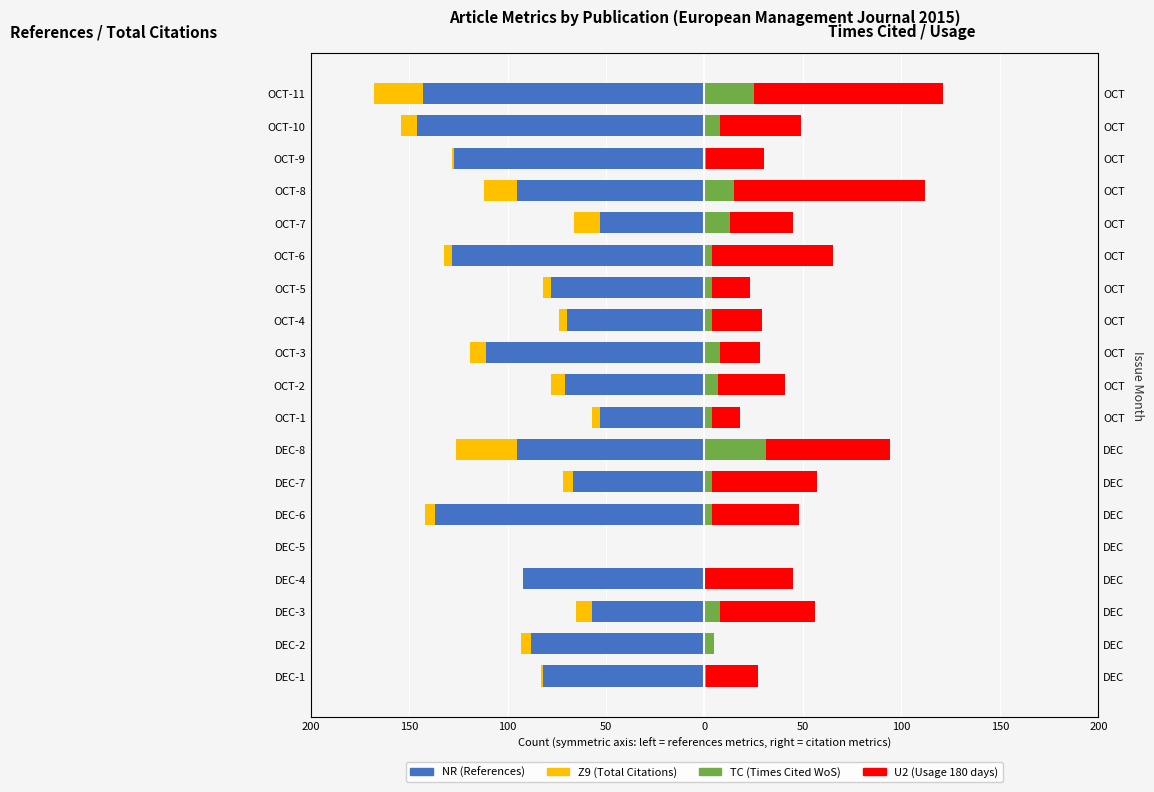

Which series has the largest range (max minus min)?

NR (References)